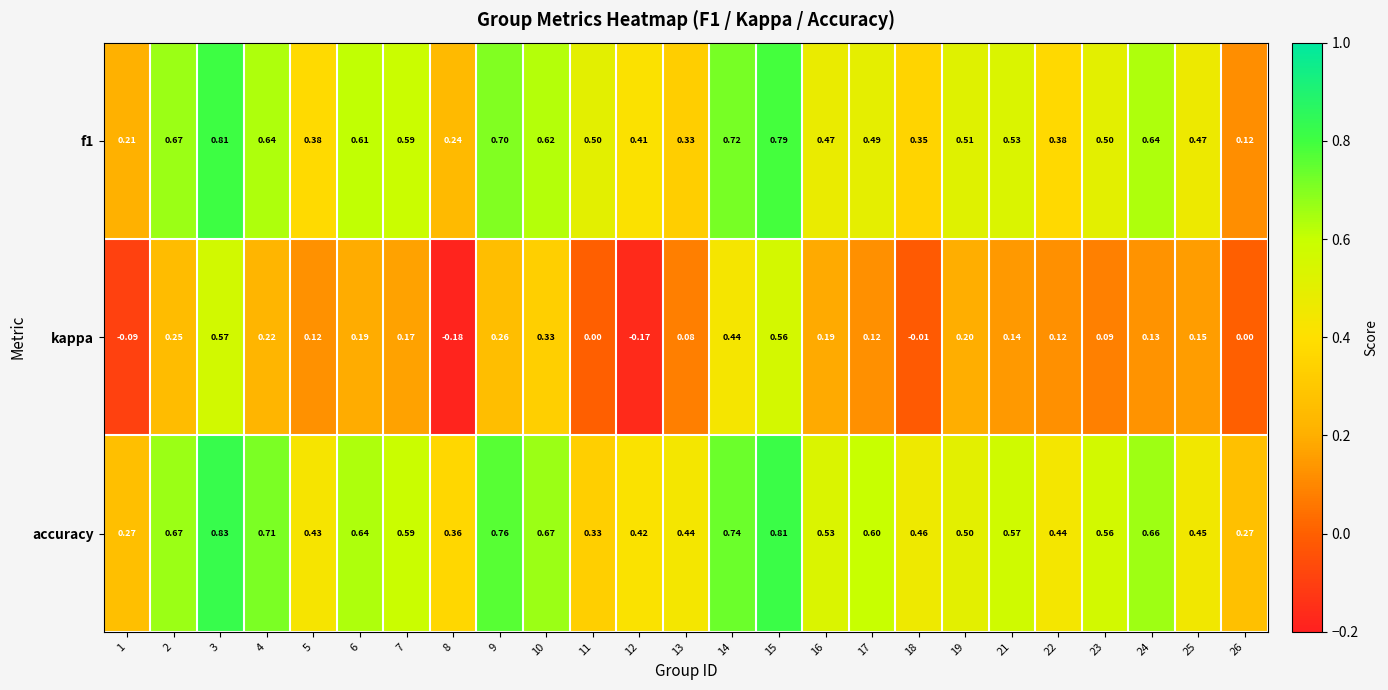

Which series has the largest range (max minus min)?

kappa